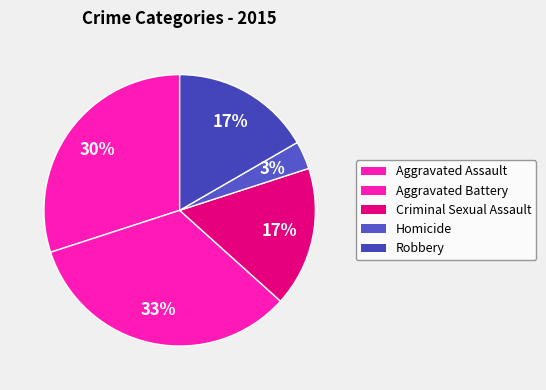

To the nearest percent, what portion does Robbery represent?

17%